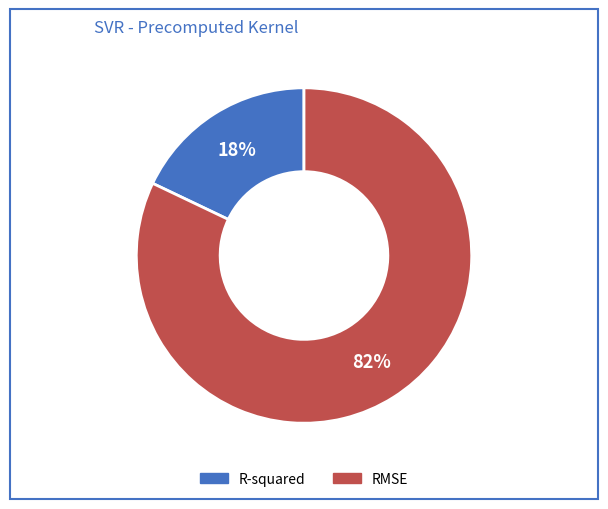

Which slice is the smallest?

R-squared